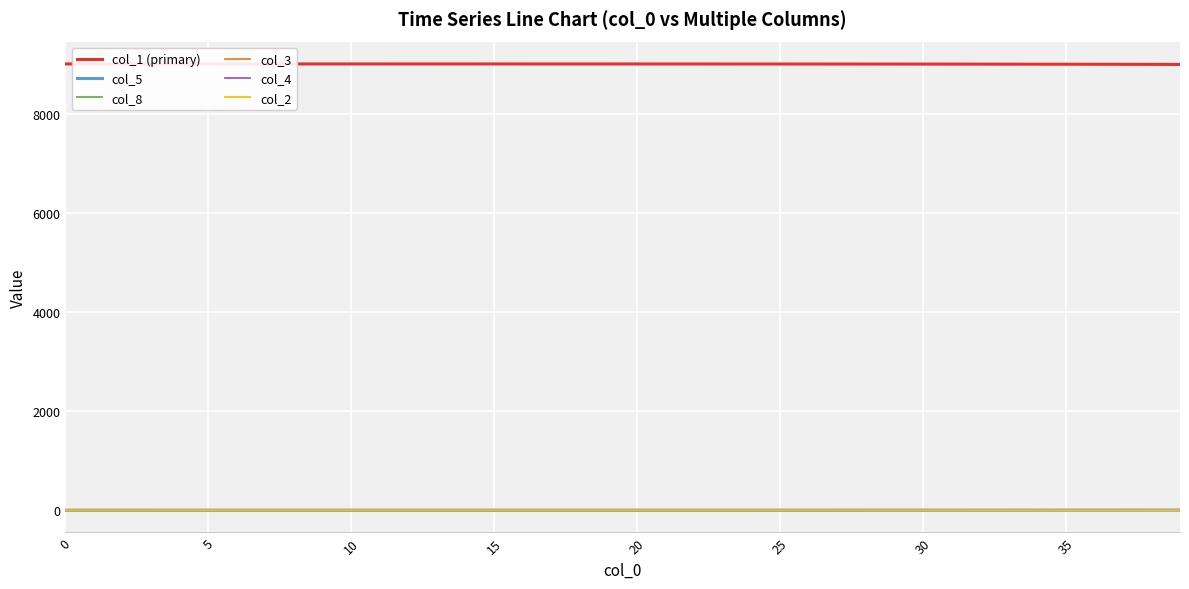

What is the maximum value shown in the chart?

9018.0